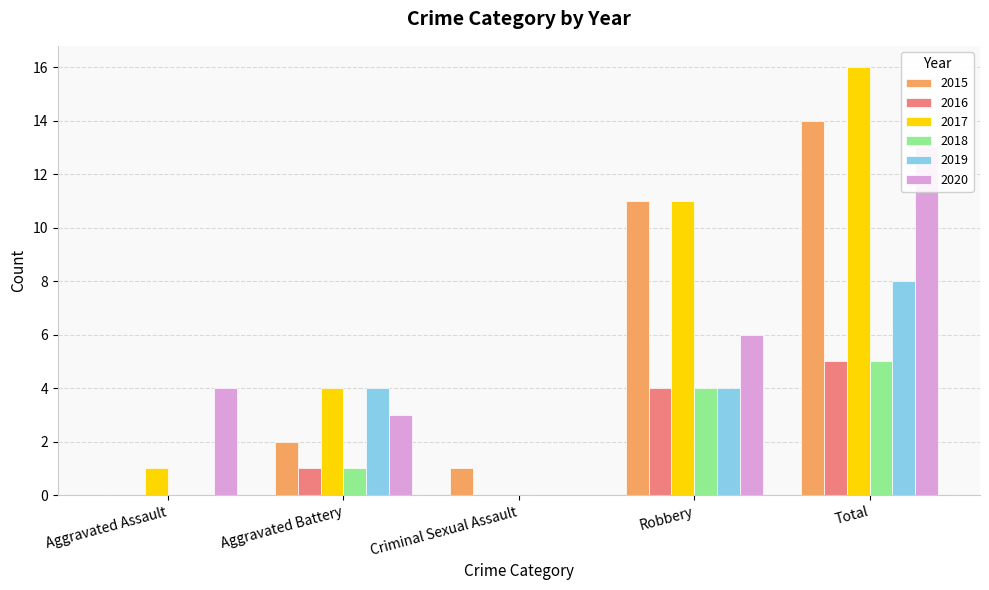

At how many categories does at least one series exceed 4?

2